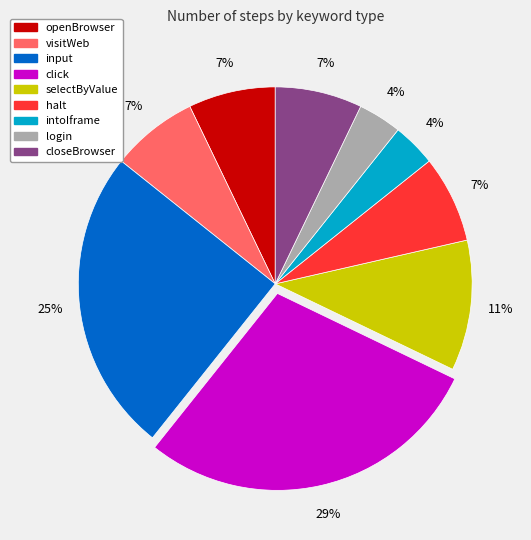

What percentage is the halt slice, to the nearest percent?

7%